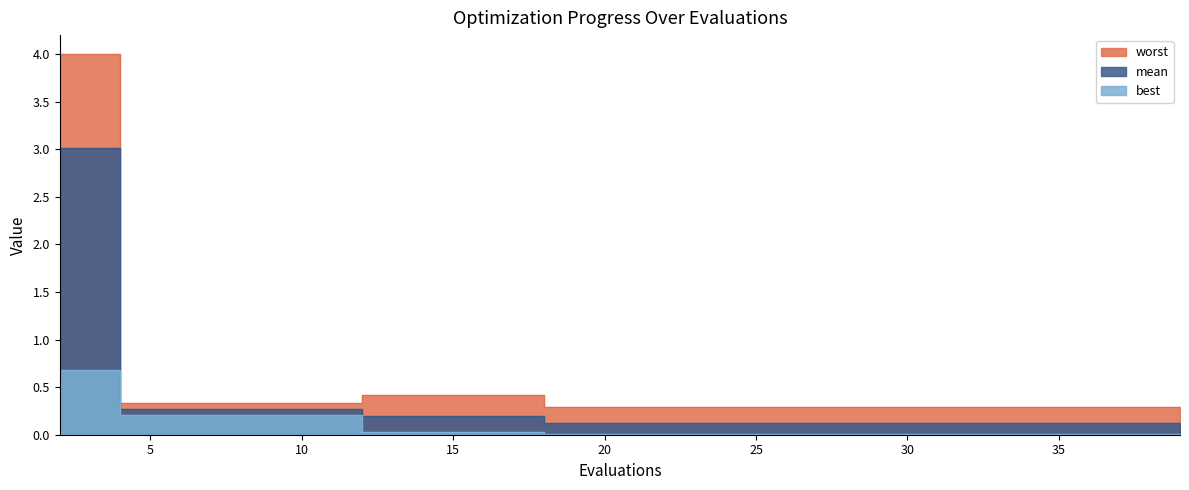

True or false: worst has a value of 0.3 at 33.

True